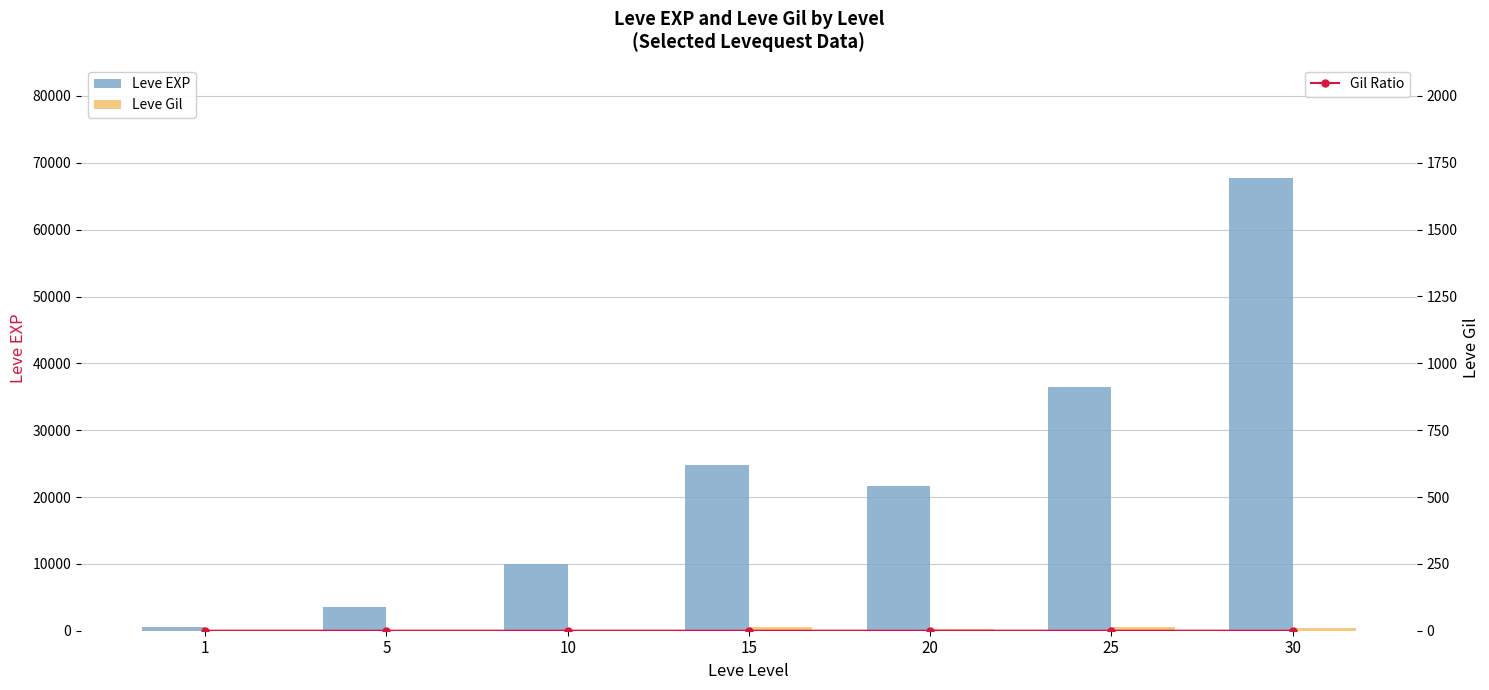

Is it true that Leve EXP equals 14585.7 at 10?

False